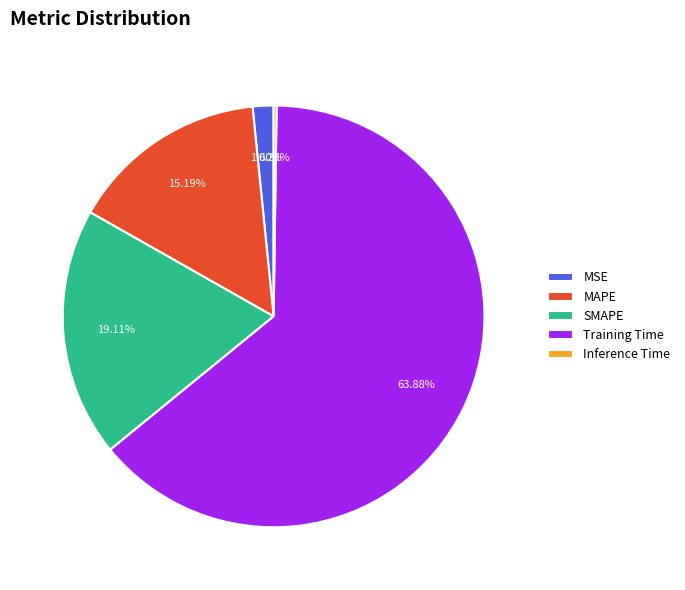

To the nearest percent, what portion does MSE represent?

2%